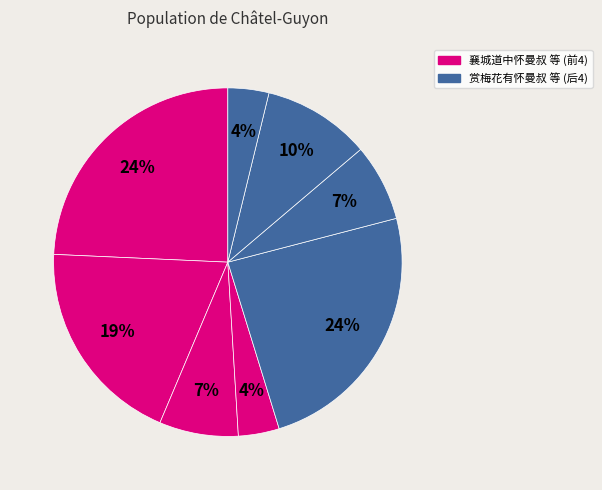

How many segments does this pie chart have?

8